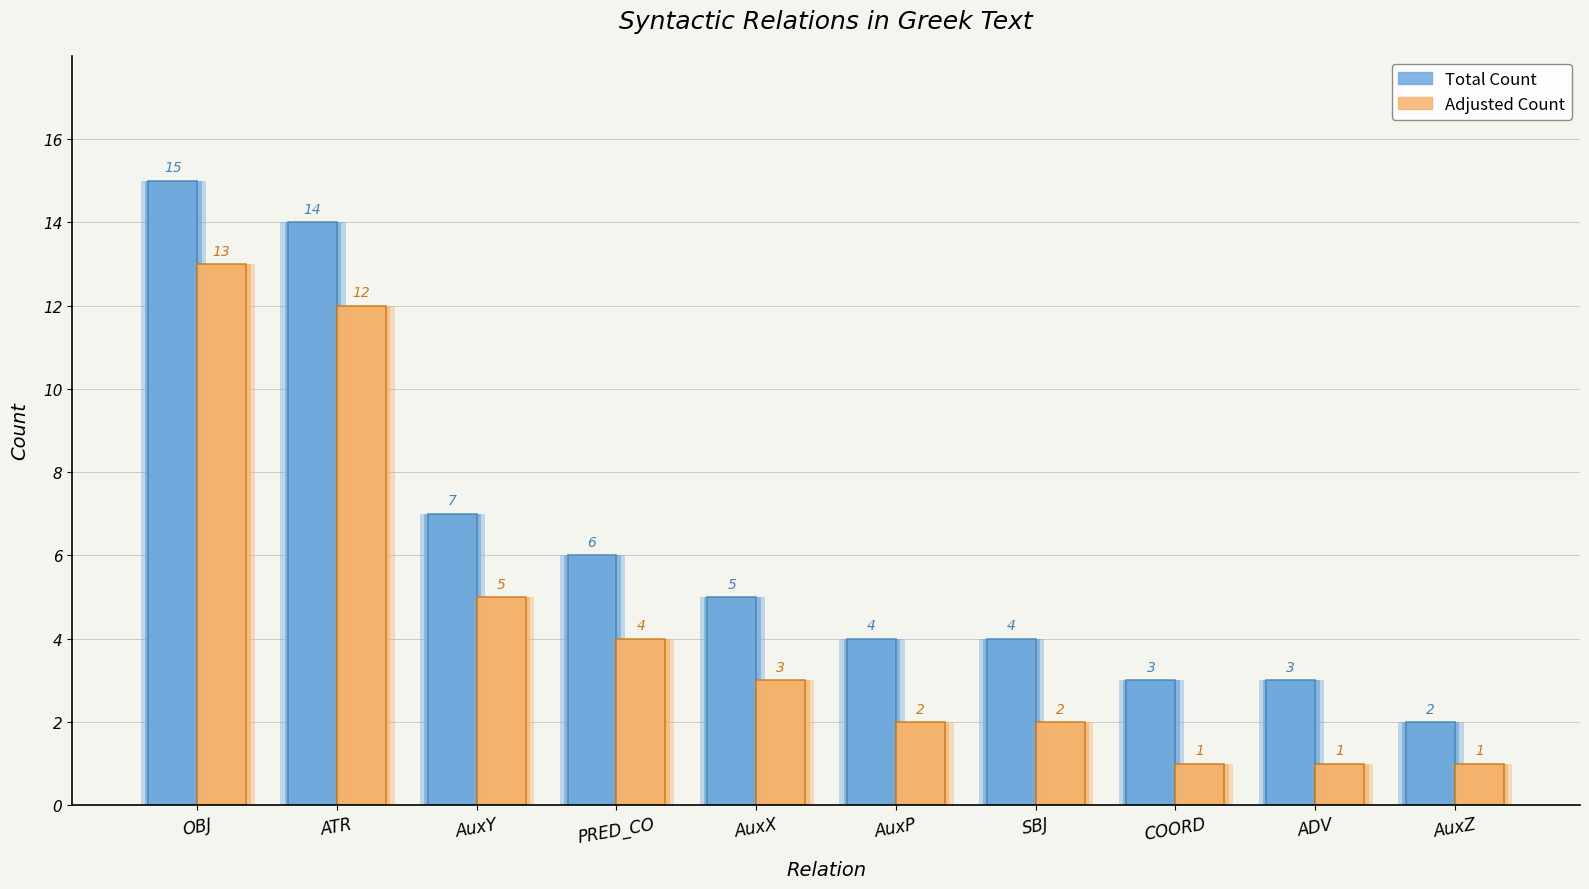

Which series has the largest range (max minus min)?

Total Count